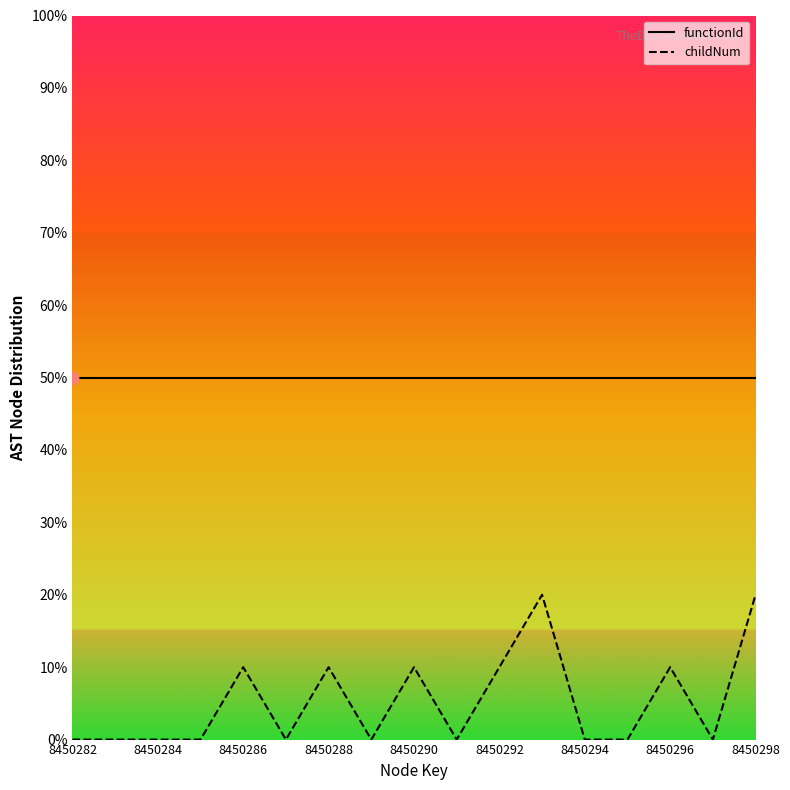

Which series has the largest total across all categories?

functionId